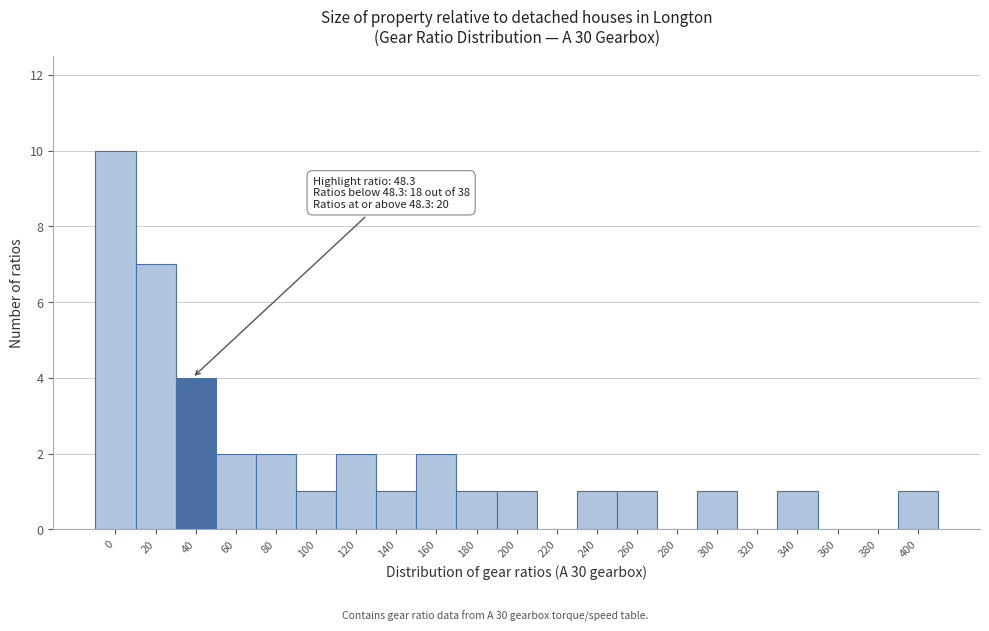

Reading left to right, list all the values displayed in this chart.

0=10	20=7	40=4	60=2	80=2	100=1	120=2	140=1	160=2	180=1	200=1	220=0	240=1	260=1	280=0	300=1	320=0	340=1	360=0	380=0	400=1